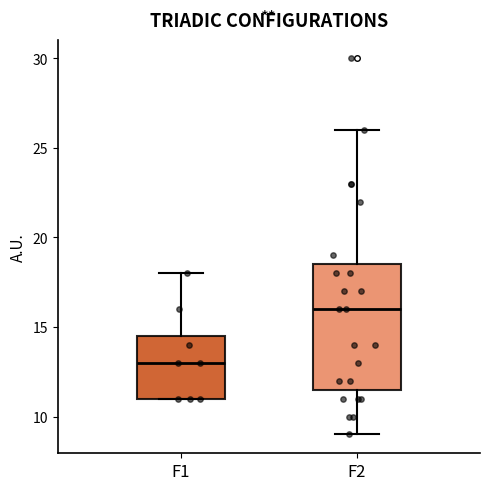

Reading left to right, read every box against the y-axis: the position of its median line, the range the box covers, and the ends of its whiskers. The values are not printed on the chart, so give them approximately, as read against the axis.

F1: median 13.0, box 11.0 to 14.5, whiskers 11.0 to 18.0
F2: median 16.0, box 11.5 to 18.5, whiskers 9.0 to 26.0